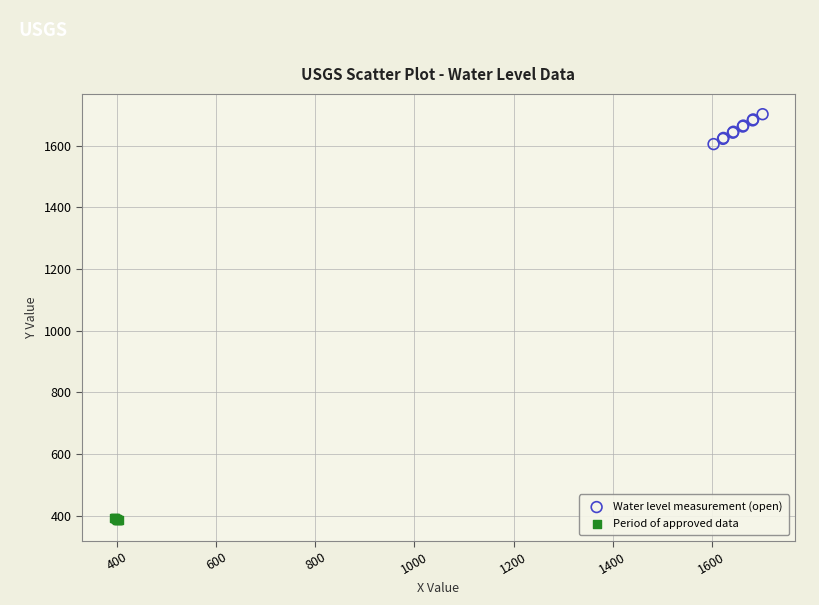

Which series reaches the maximum Y coordinate?

Water level measurement (open)